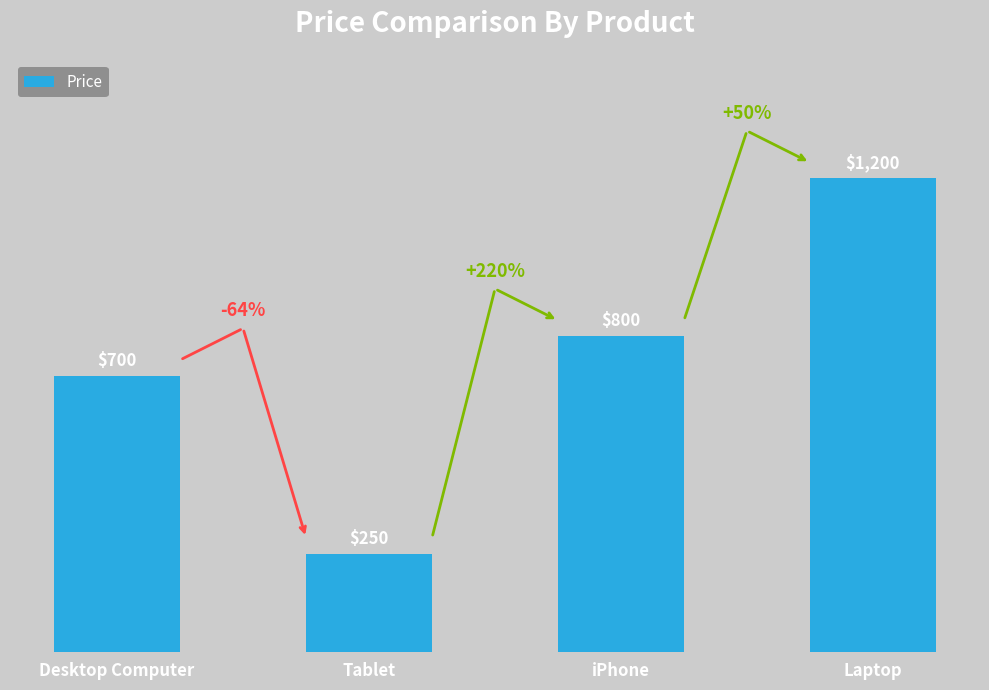

Does the chart contain stacked bars?

No